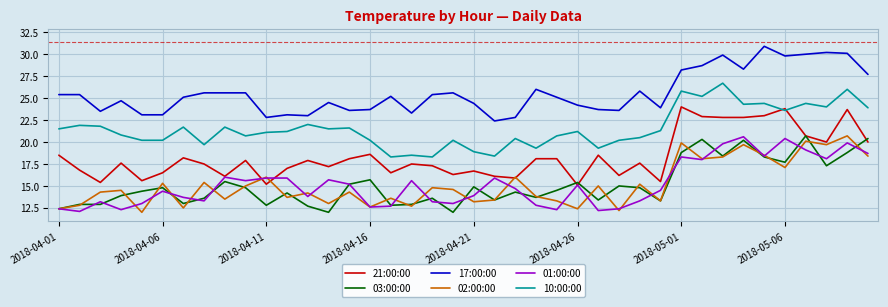

What is the sum of all 10:00:00 values?

861.6